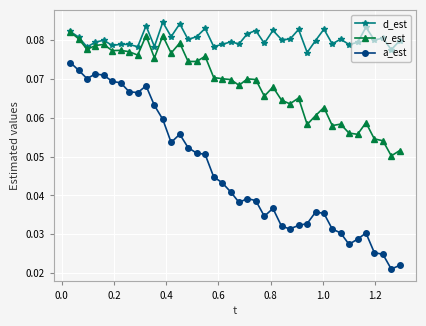

Count the d_est values in the range 0 to 1.

40